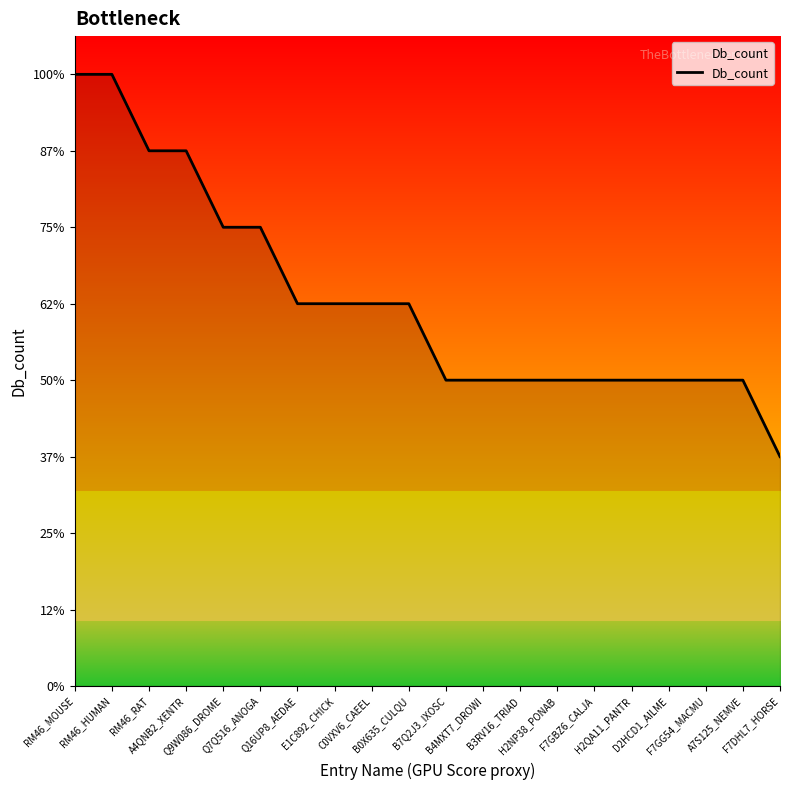

Is it true that the value at Q9W086_DROME is 10?

False